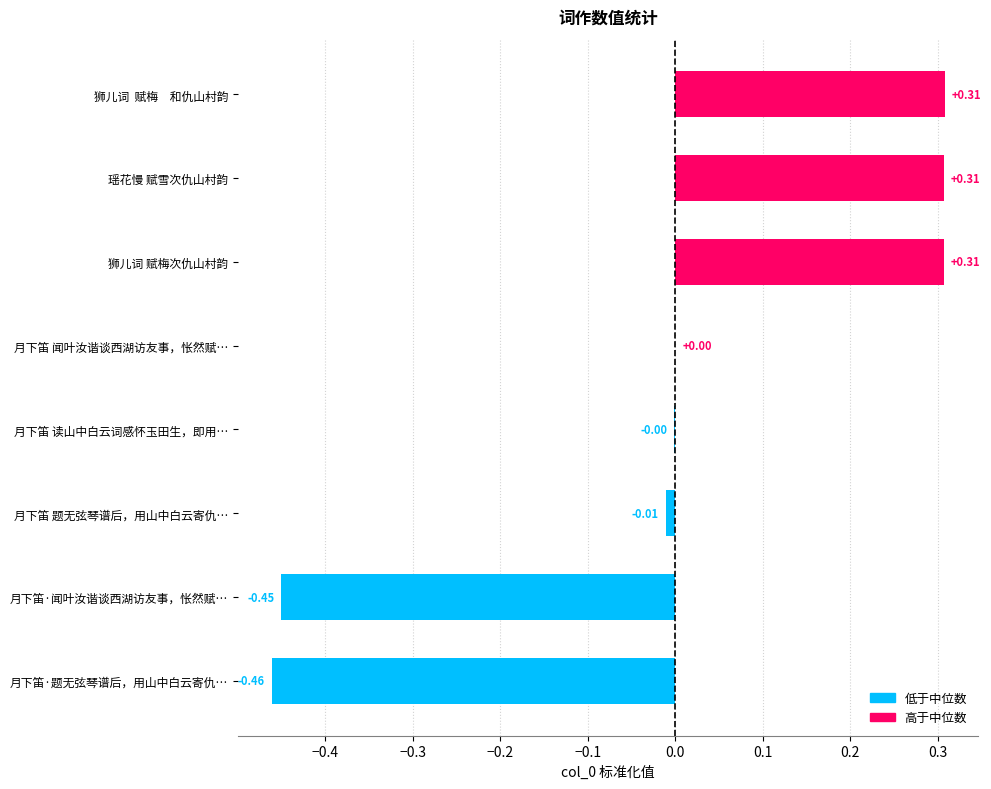

Which has a higher value, 月下笛 读山中白云词感怀玉田生，即用… or 瑶花慢 赋雪次仇山村韵?

瑶花慢 赋雪次仇山村韵